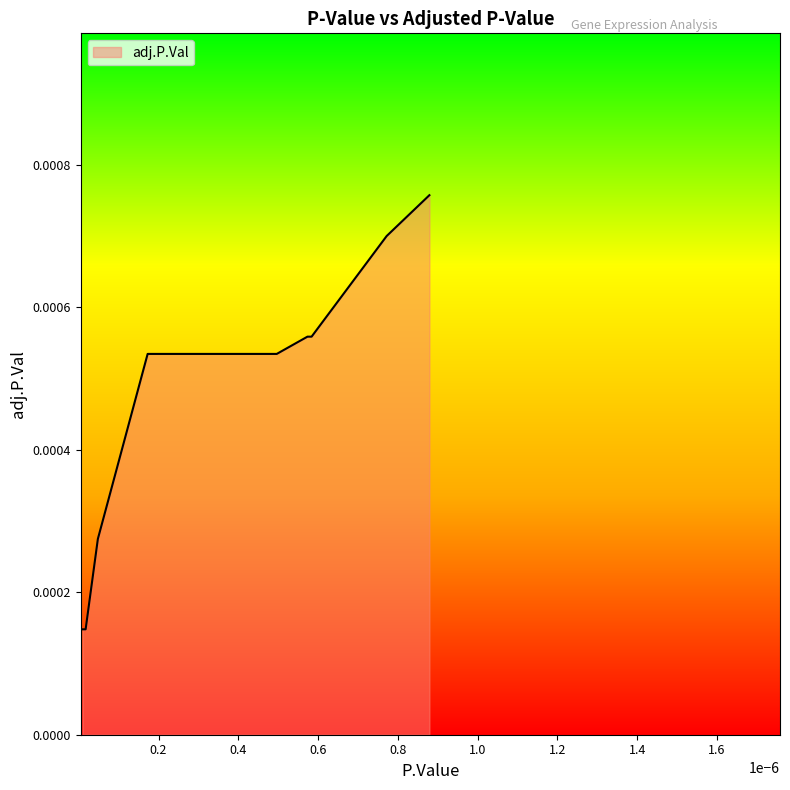

Does the chart have visible grid lines?

No